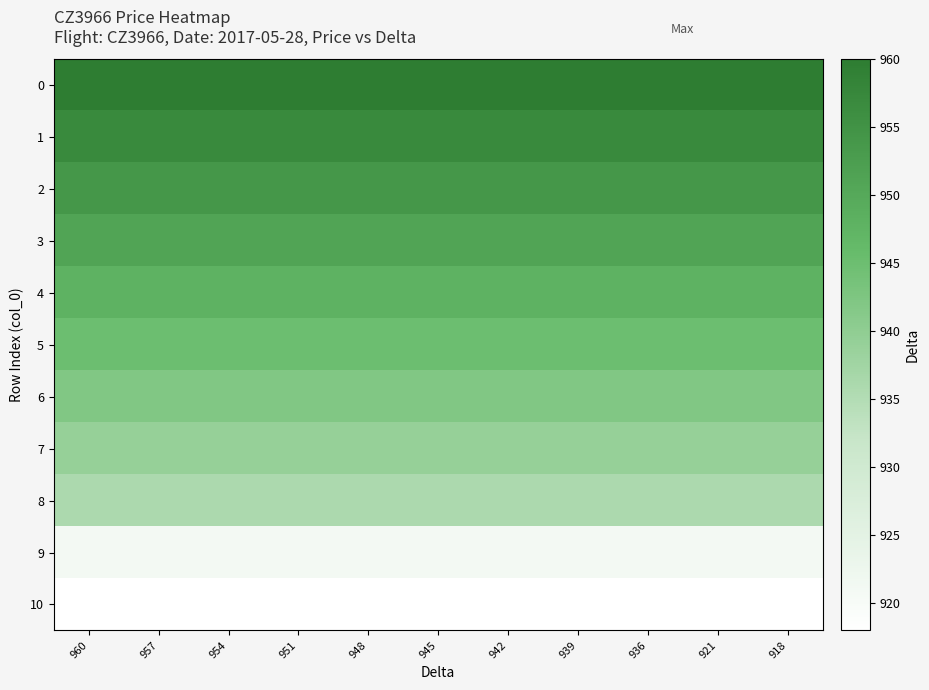

Rank the series by their maximum value, from highest to lowest.

0, 1, 2, 3, 4, 5, 6, 7, 8, 9, 10